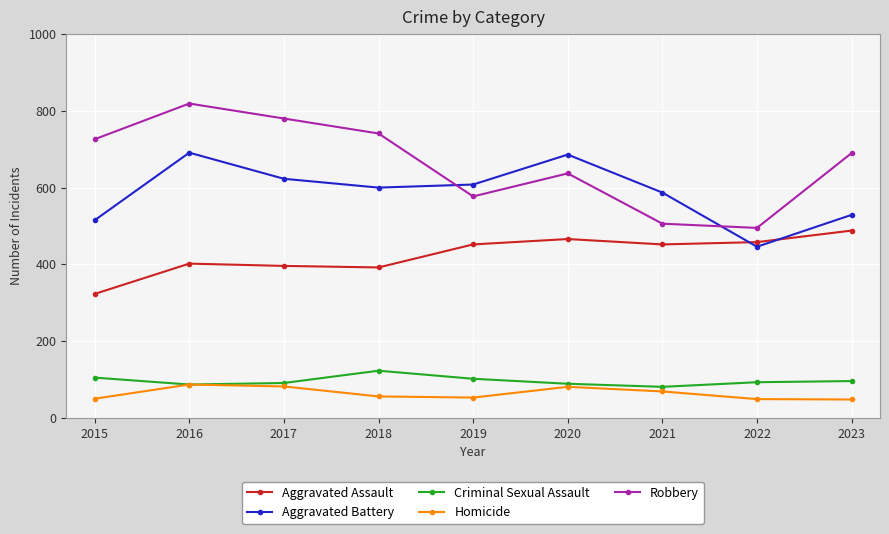

Where does the Aggravated Battery series first go above 600?

2016